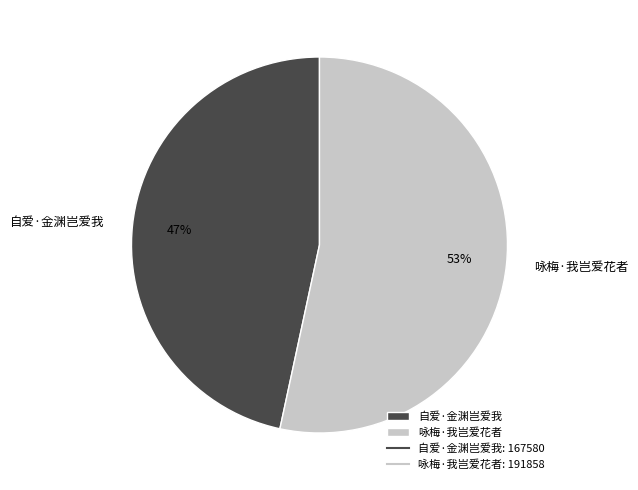

Approximately how many times larger is the value at 自爱·金渊岂爱我 compared to 咏梅·我岂爱花者?

0.9